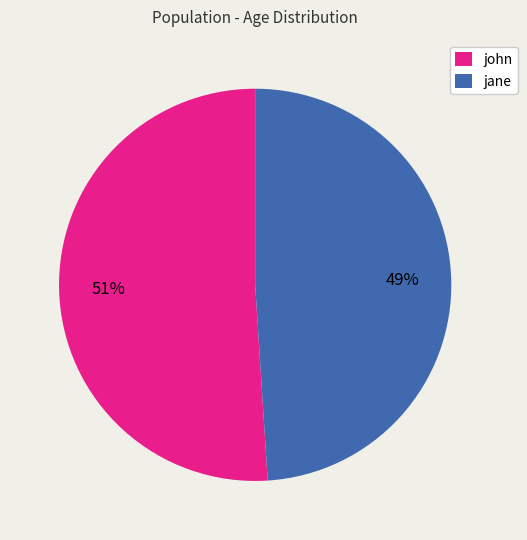

Rank the categories by value from highest to lowest.

john, jane